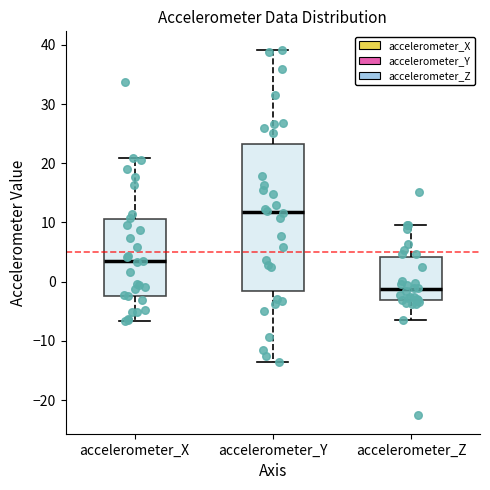

Where does the lower whisker of the box for accelerometer_X end on the y-axis? The values are not printed on the chart, so give them approximately, as read against the axis.

-7